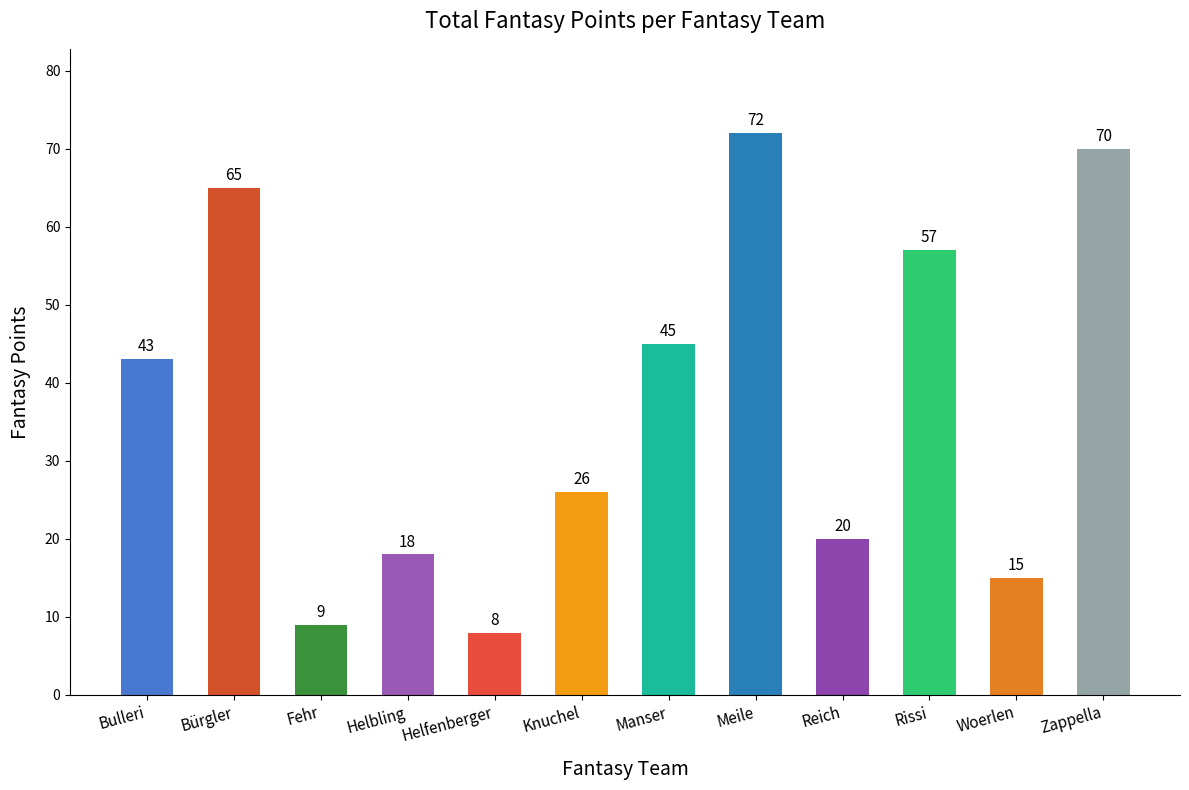

What value does the data have at Meile, to the nearest 10?

70